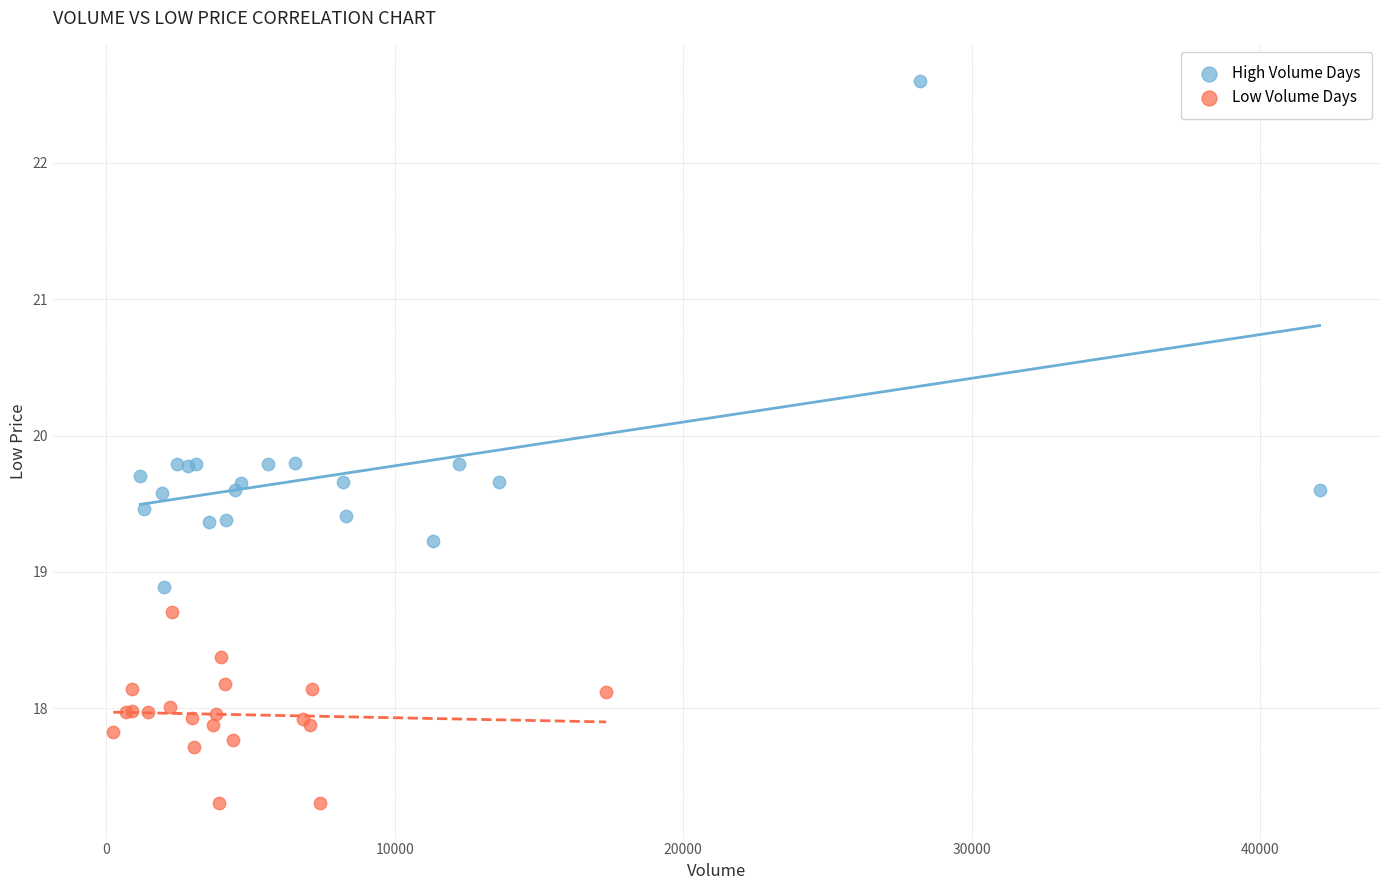

Which series contains the highest Y value?

High Volume Days